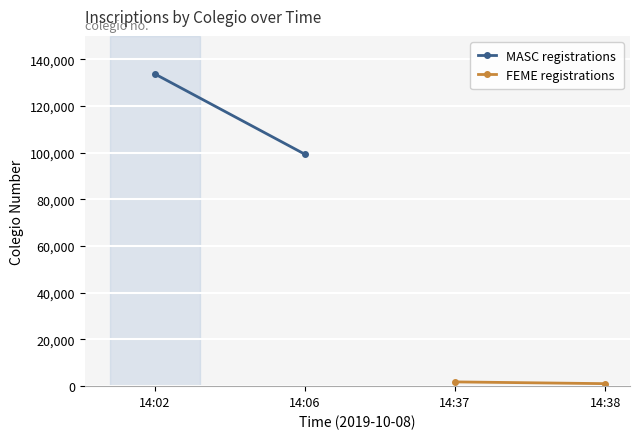

Which series has the largest total across all categories?

MASC registrations